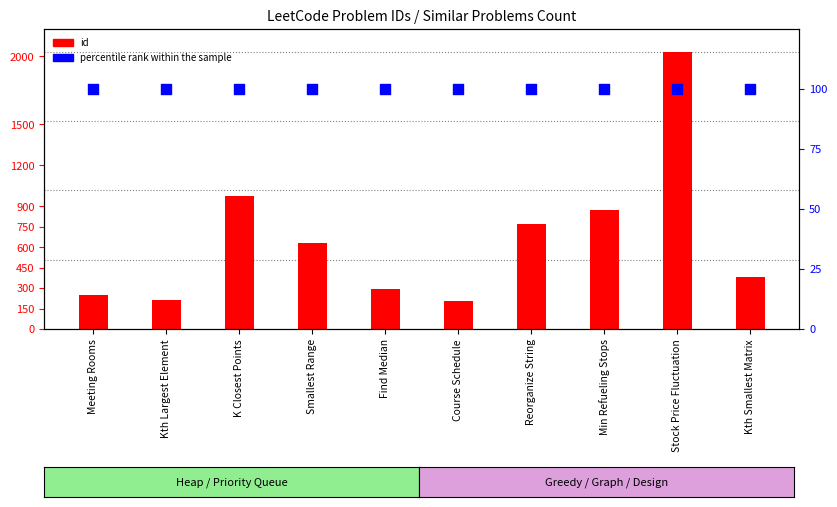

At which category is the sum across all series the highest?

Stock Price Fluctuation